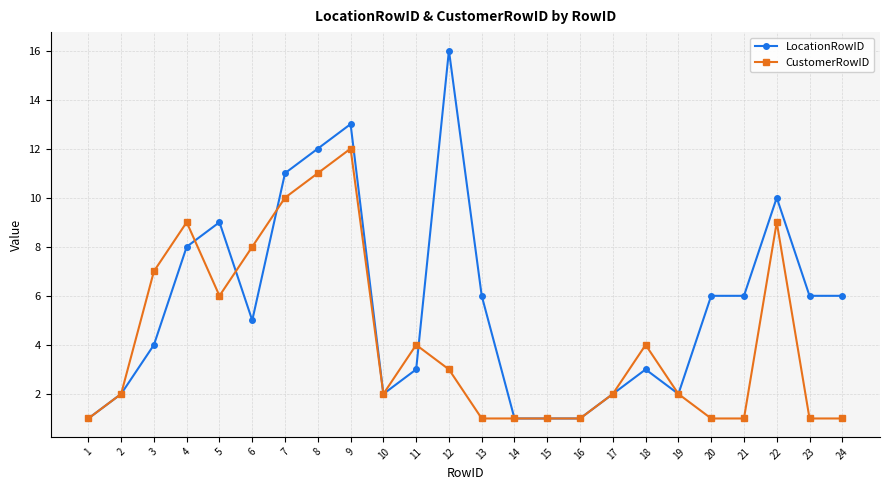

Between 6 and 16, which series saw the biggest shift?

CustomerRowID